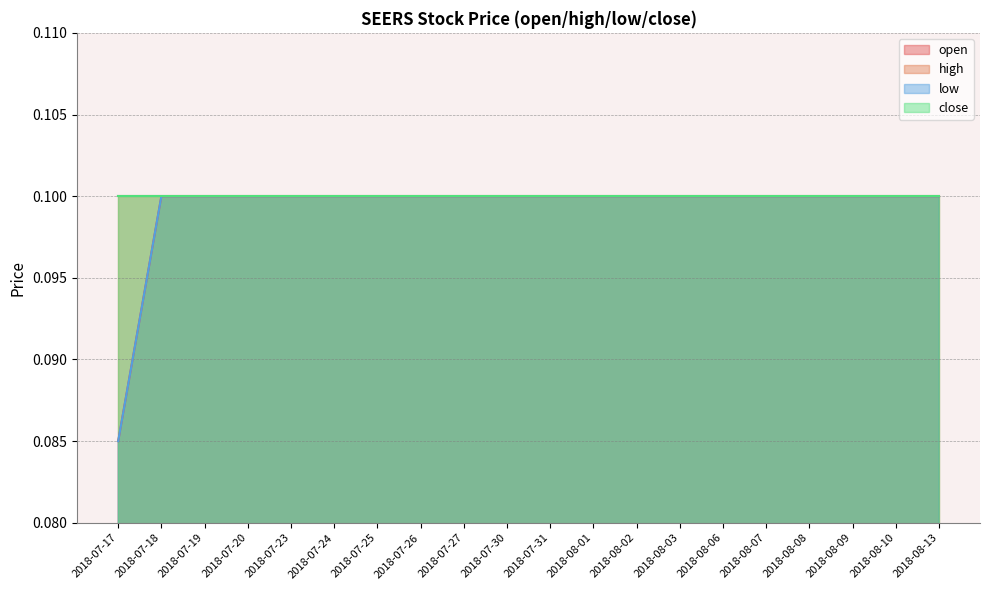

What position from the left is 2018-07-19?

3